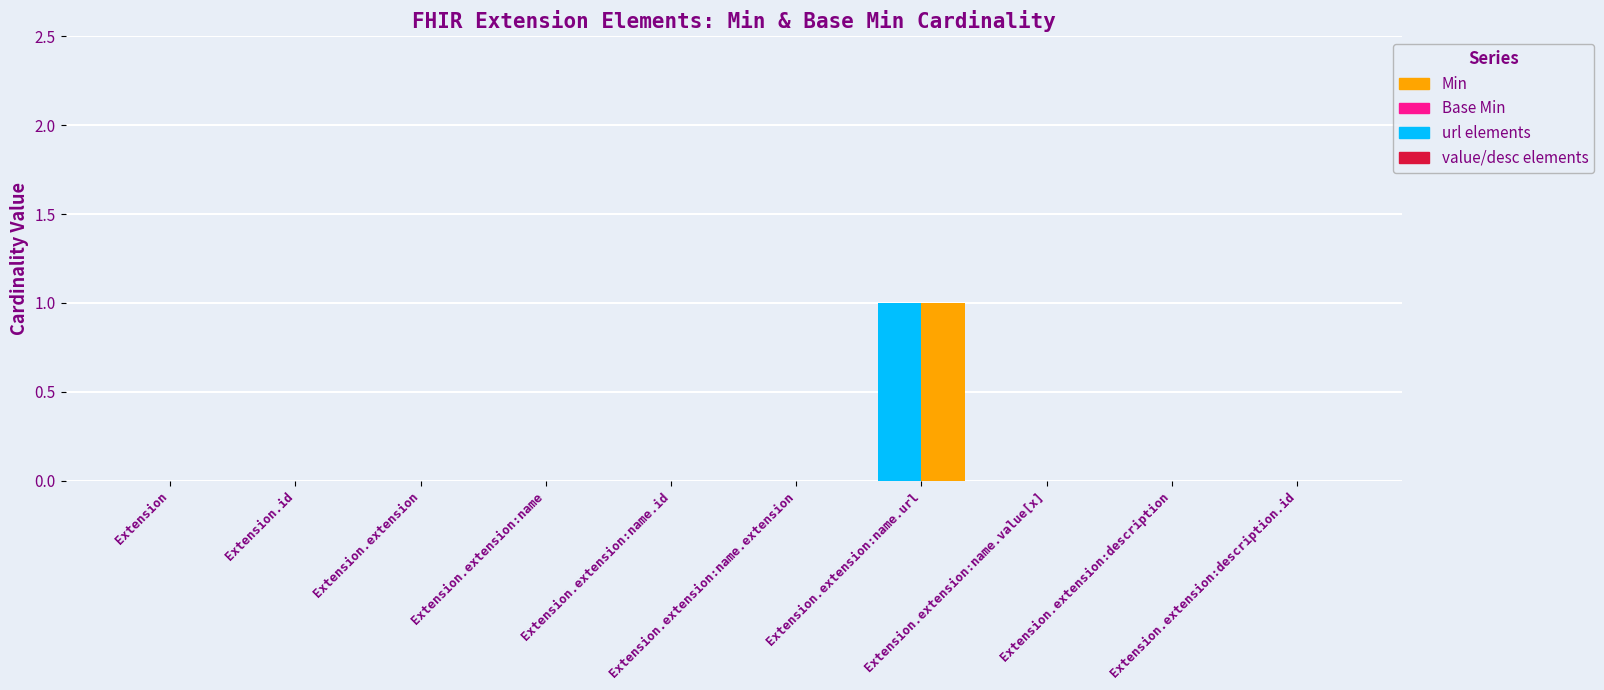

Which series changed the most between Extension.extension and Extension.extension:name.id?

Min